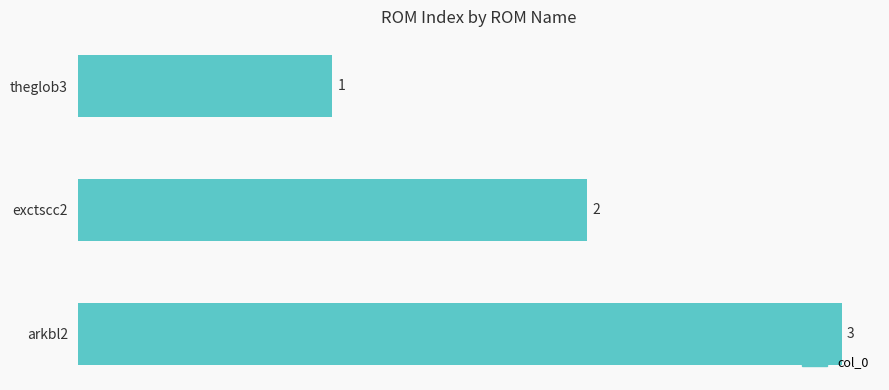

What is the label of the 2nd bar from the top?

exctscc2